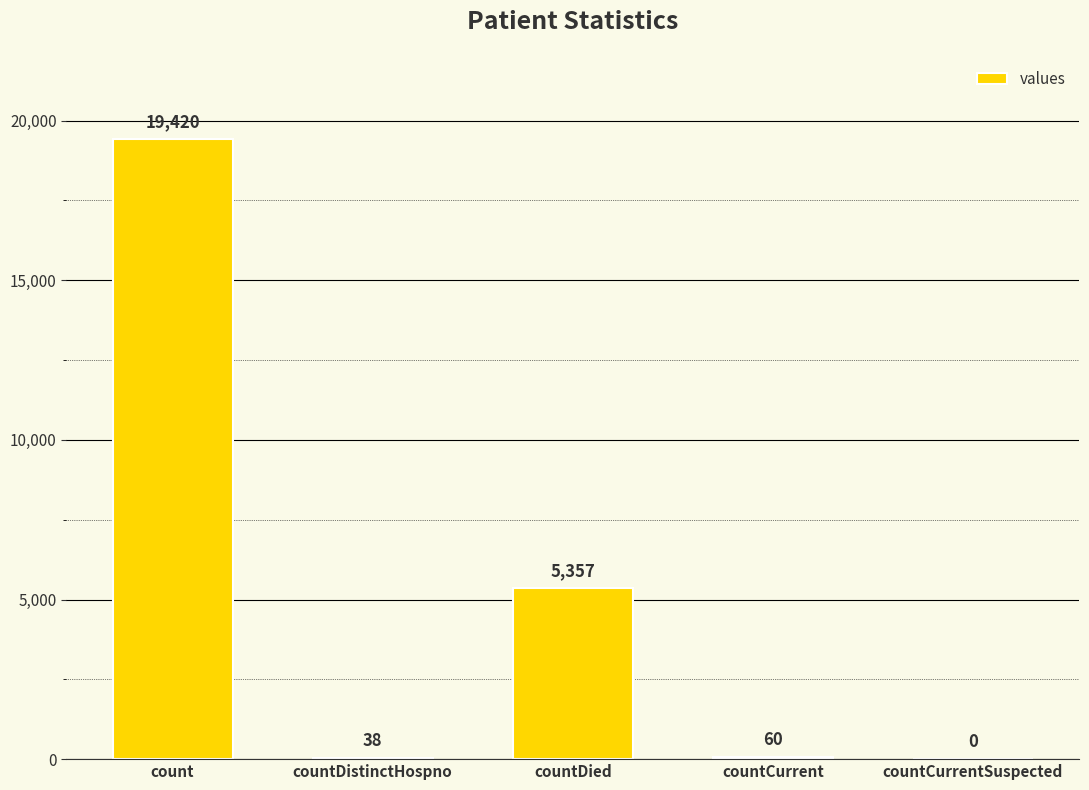

Between countDied and countDistinctHospno, which is larger?

countDied